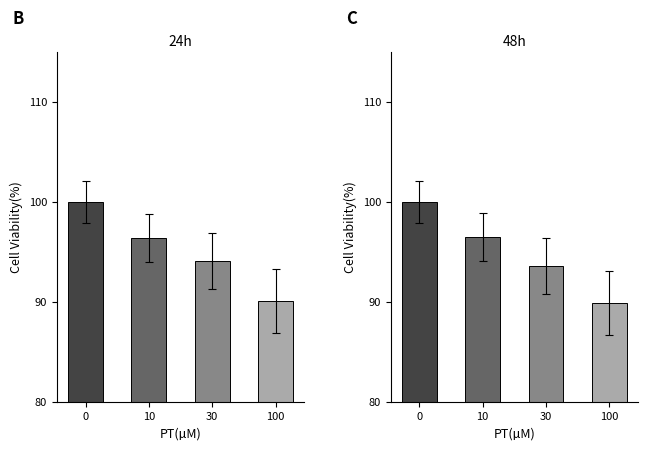

How many bars are there in total?

8